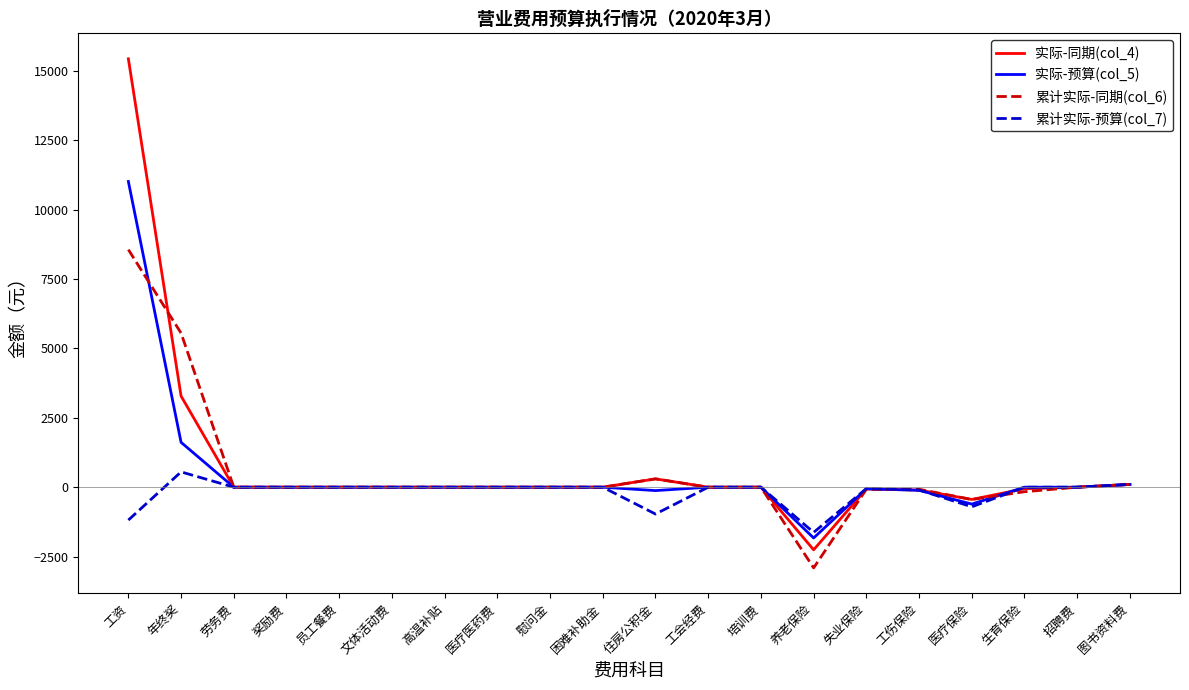

Is it true that 累计实际-同期(col_6) equals 0.0 at 员工餐费?

True